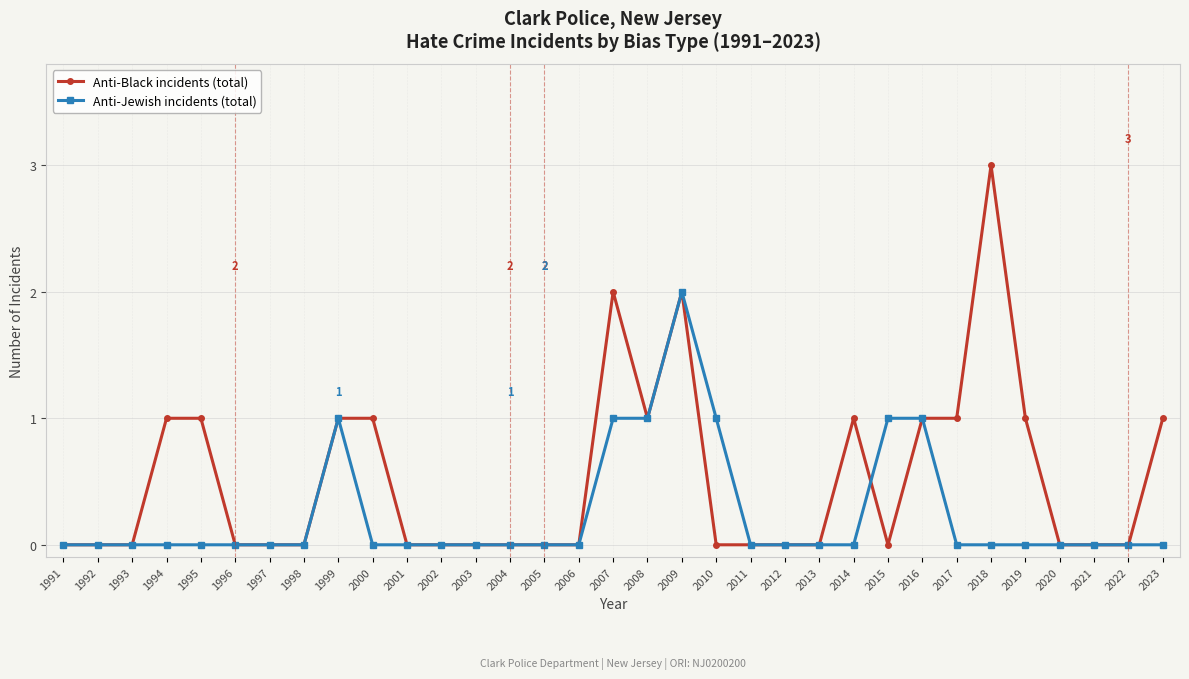

The Anti-Jewish incidents (total) series shows 0 at 2016. True or false?

False